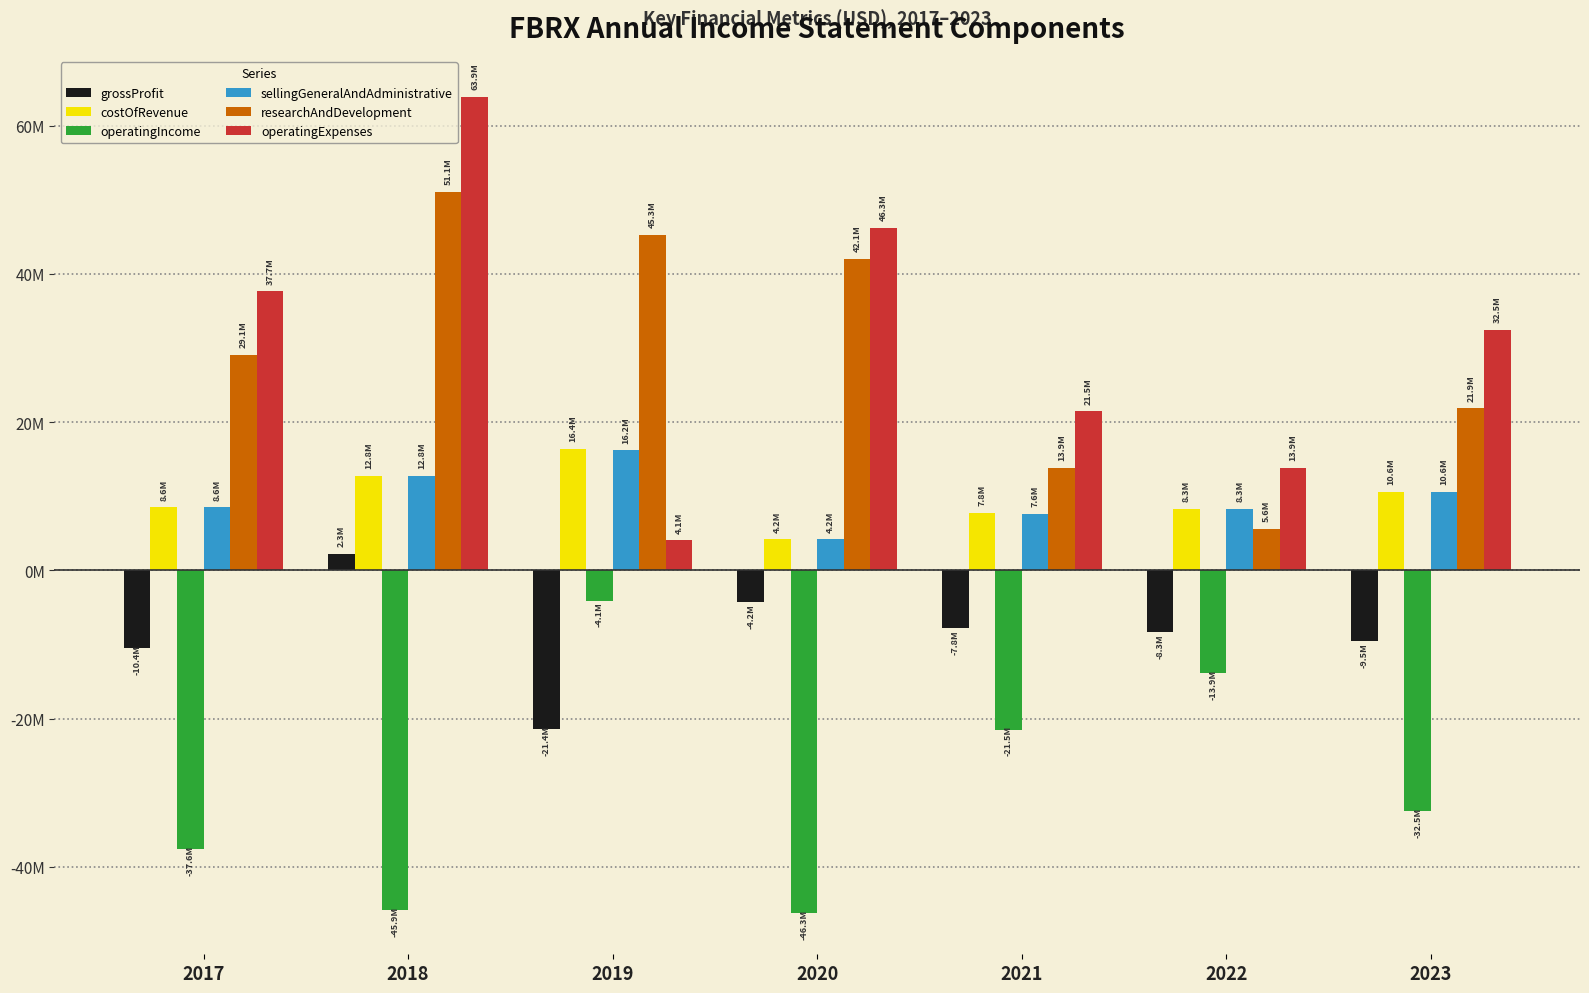

At which category is the sum across all series the highest?

2018